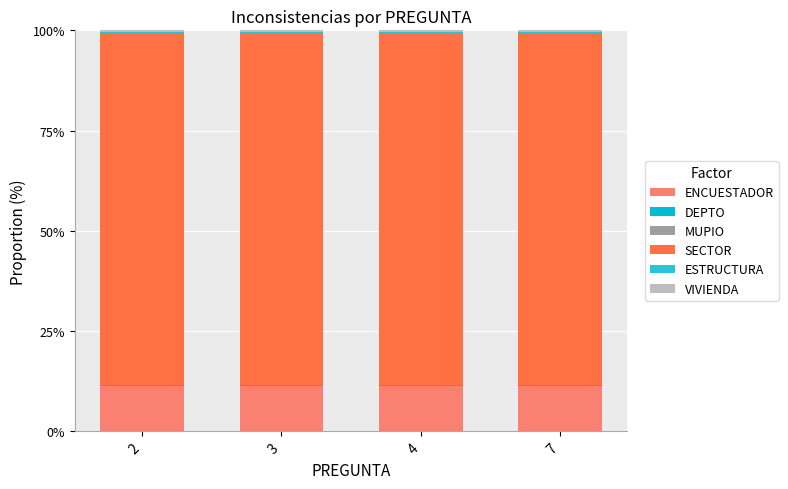

At which category is the sum across all series the highest?

2